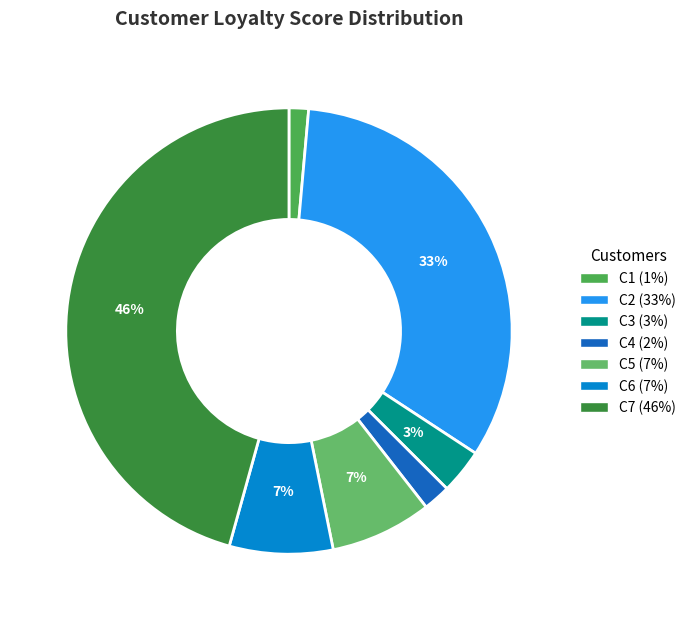

The C2 slice represents 40% of the pie. True or false?

False